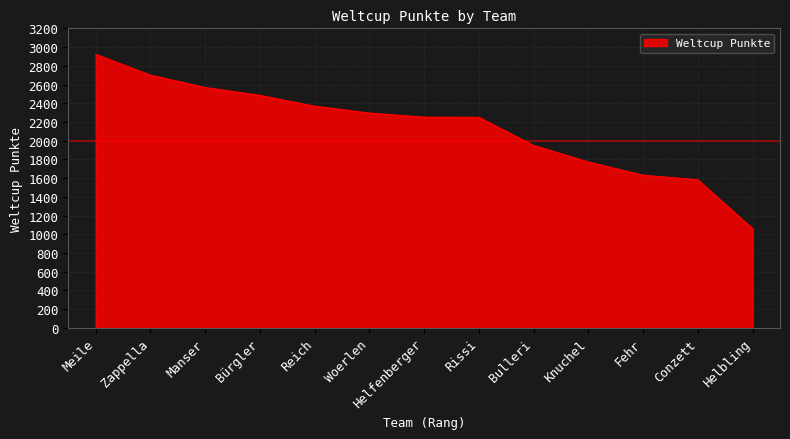

Which category has the lowest value across all series?

Helbling